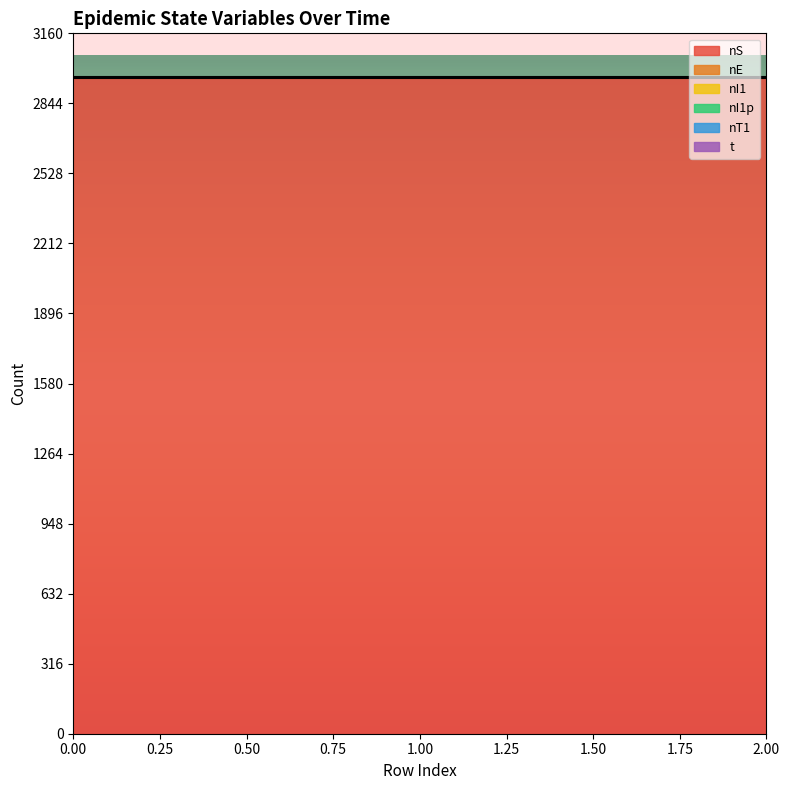

The value of t at 1 is 2961.5. True or false?

True